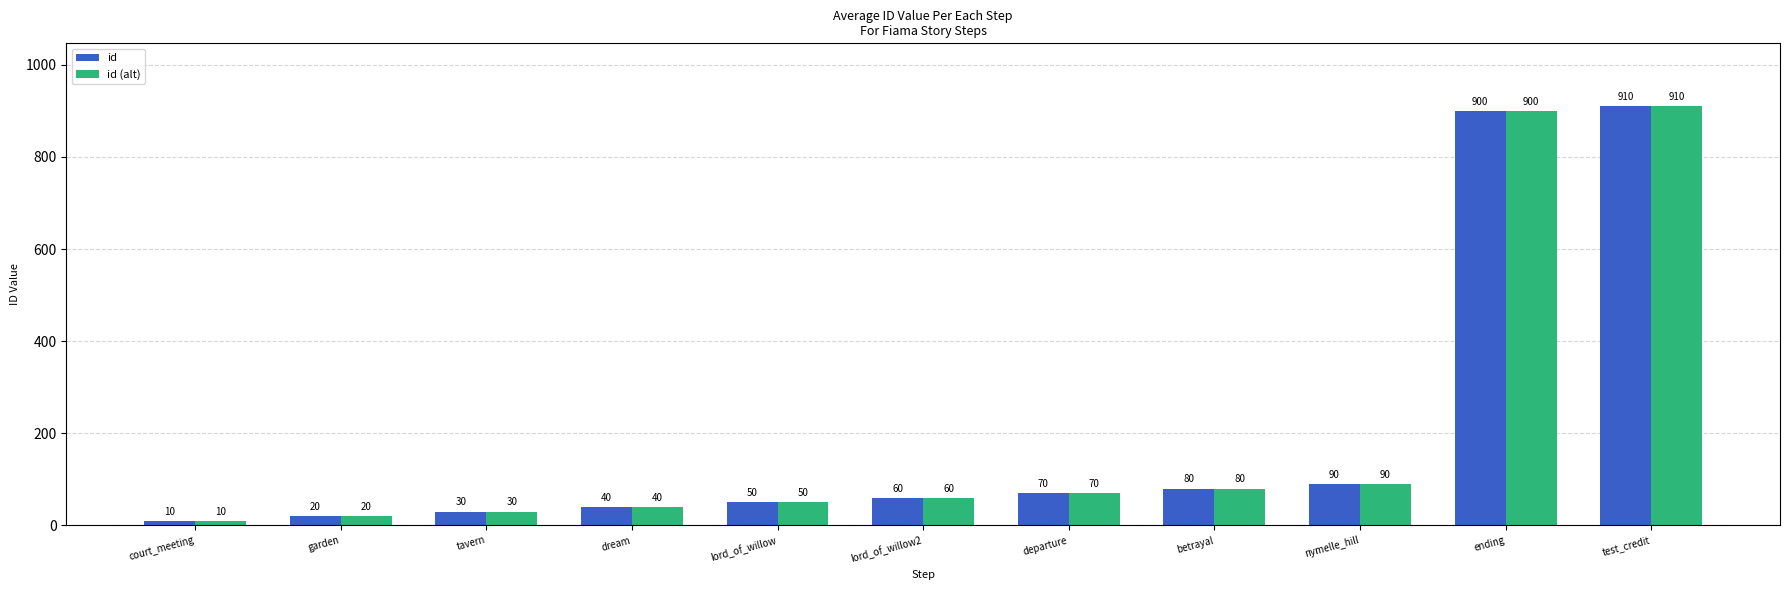

Count the number of data series in this chart.

2